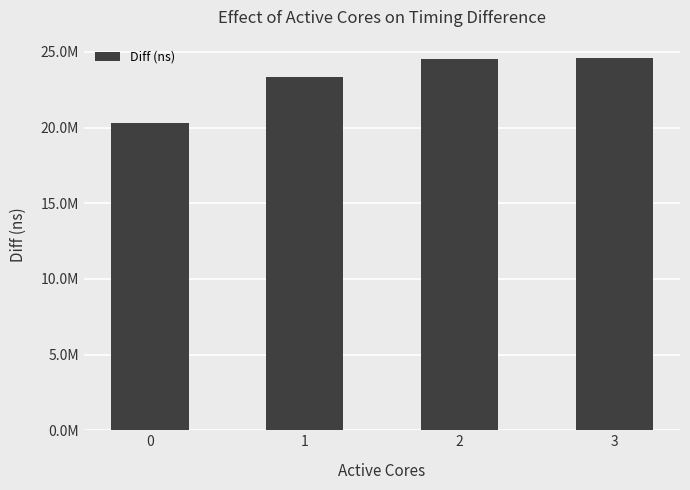

What is the sum of all values?

92765699